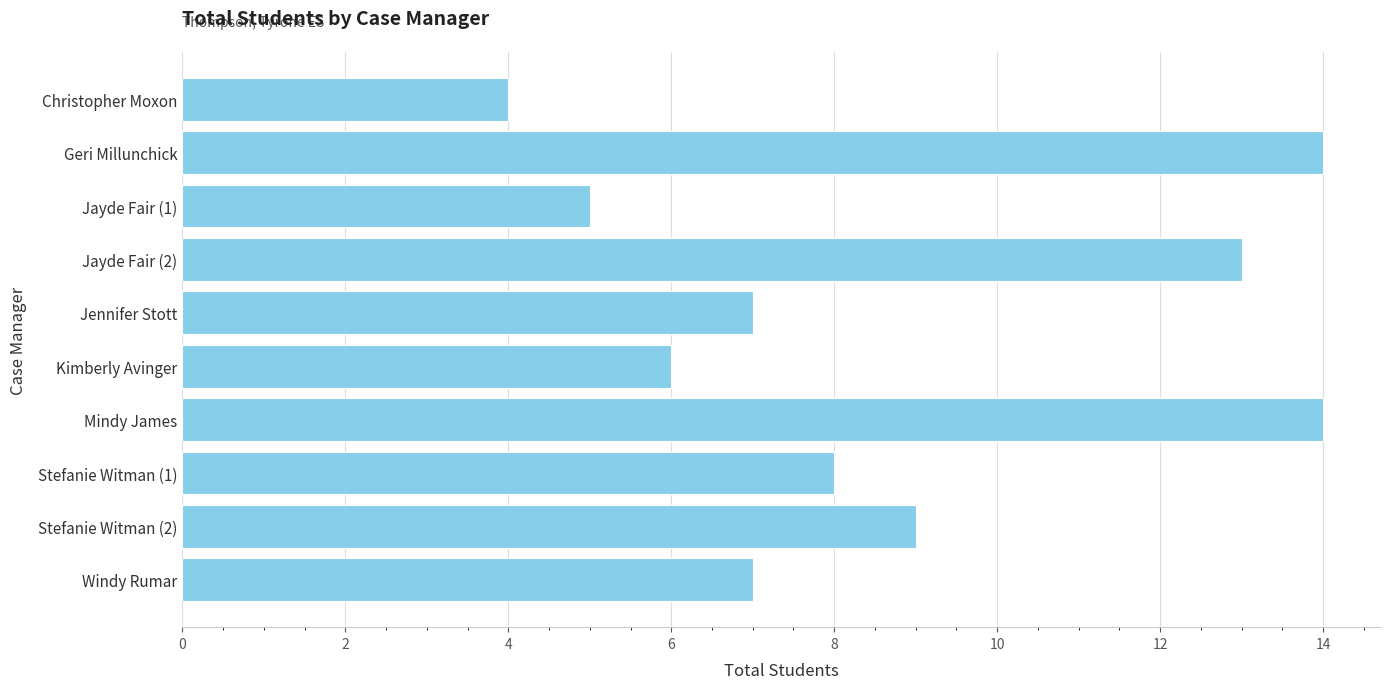

How many bars are there in total?

10